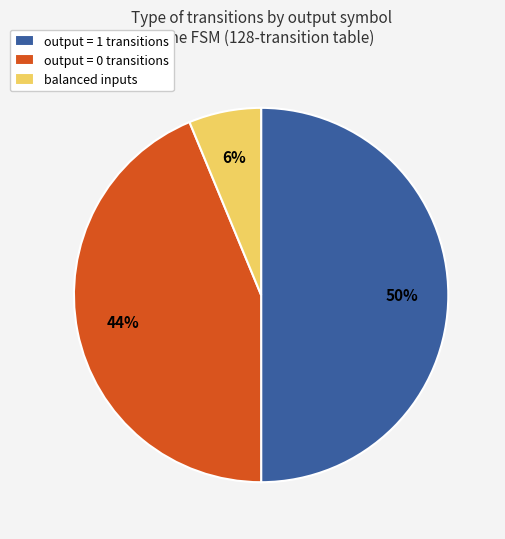

The output = 1 transitions slice represents 50% of the pie. True or false?

True